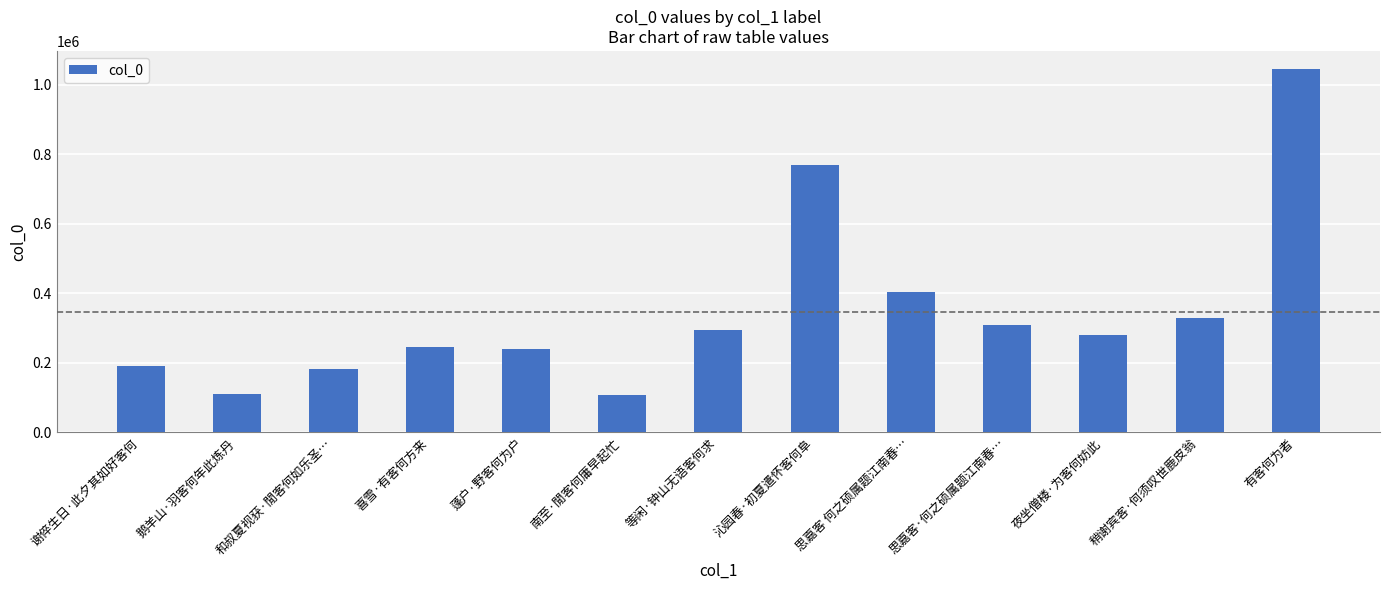

Count the number of categories in the chart.

13